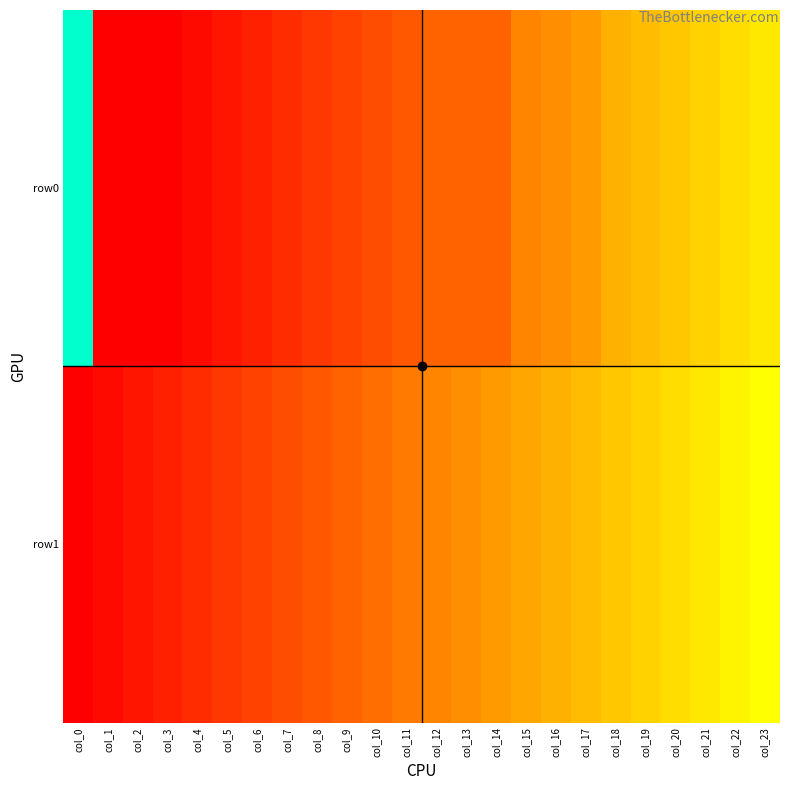

What is the difference between the highest and lowest values at col_16?

3.0